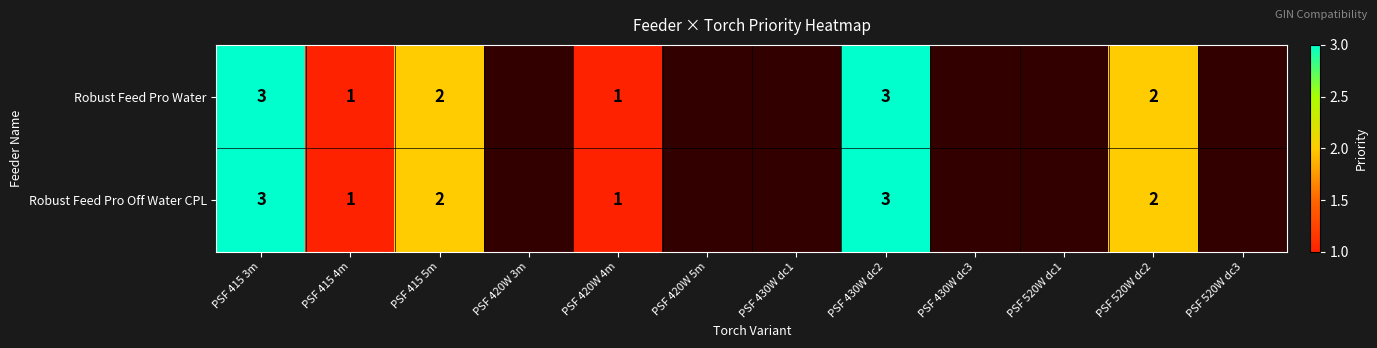

The value of Robust Feed Pro Water at PSF 420W 4m is 2. True or false?

False